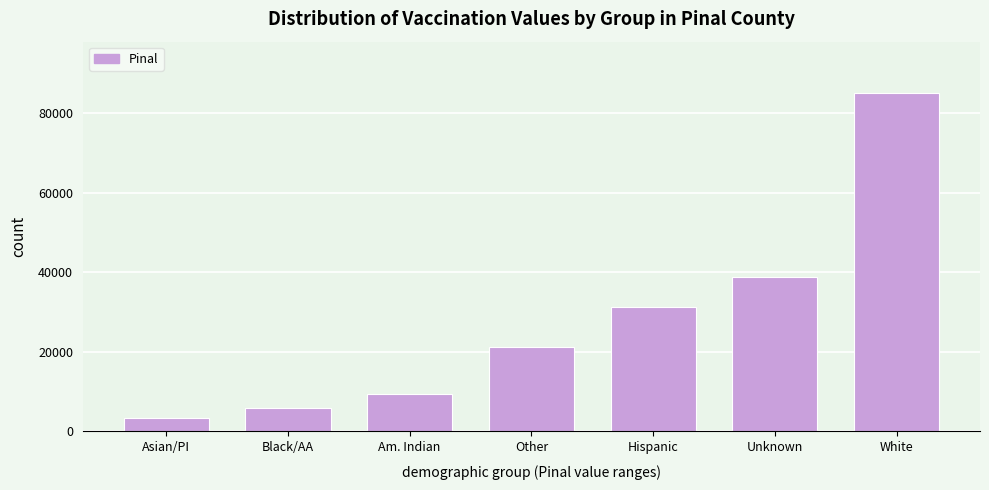

Reading left to right, list all the values displayed in this chart.

3484	5758	9370	21111	31369	38668	85113